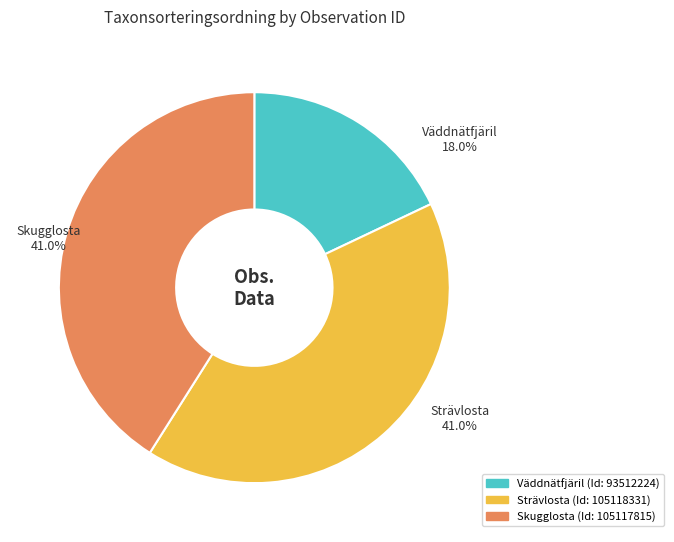

Is there a majority slice in this chart?

No